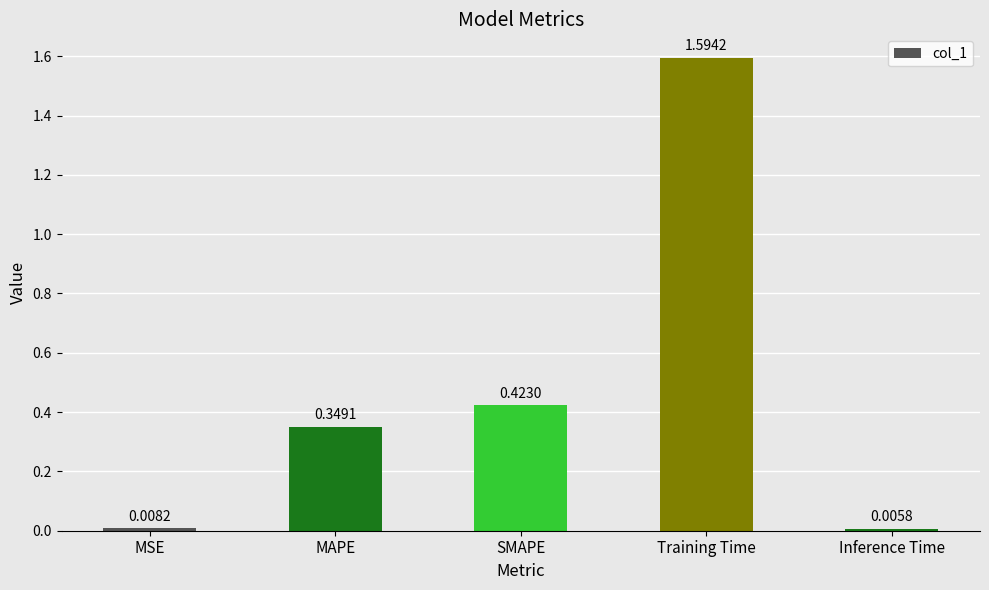

List the labels in order of value, largest first.

Training Time, SMAPE, MAPE, MSE, Inference Time